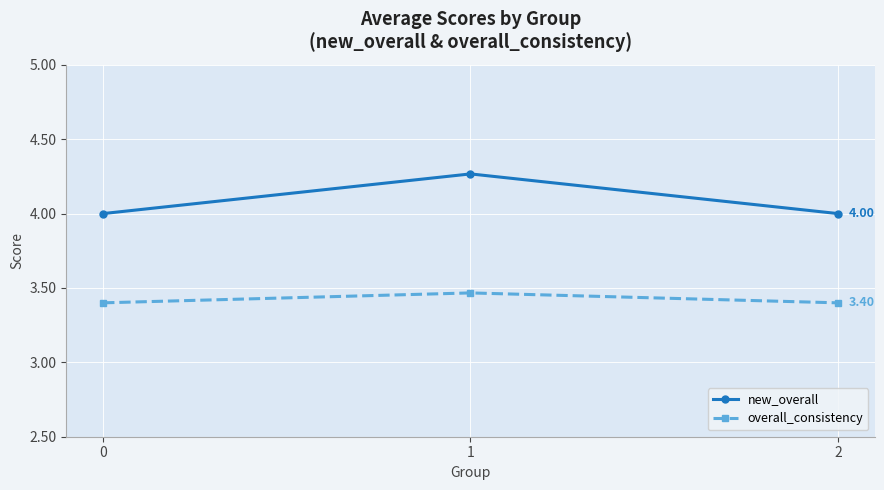

What is the value of the new_overall point at the 3rd from the left?

4.0